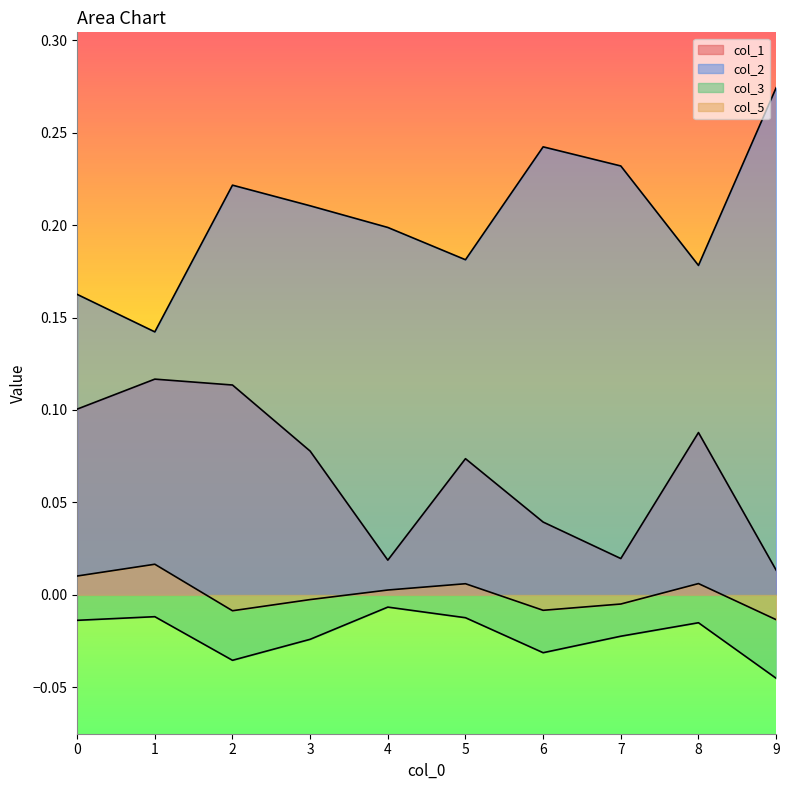

Does the chart have visible grid lines?

No